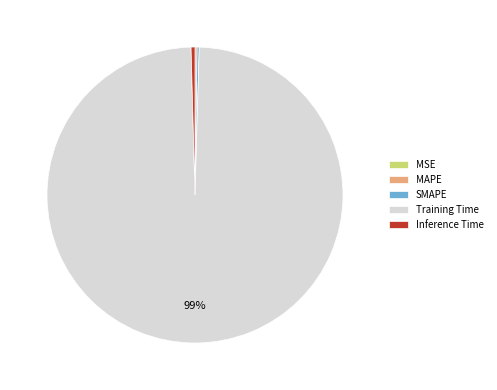

Which category has the biggest portion of the pie?

Training Time